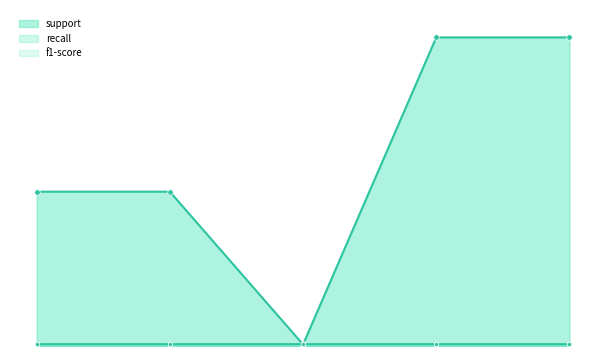

What is the lowest value of the f1-score series?

1